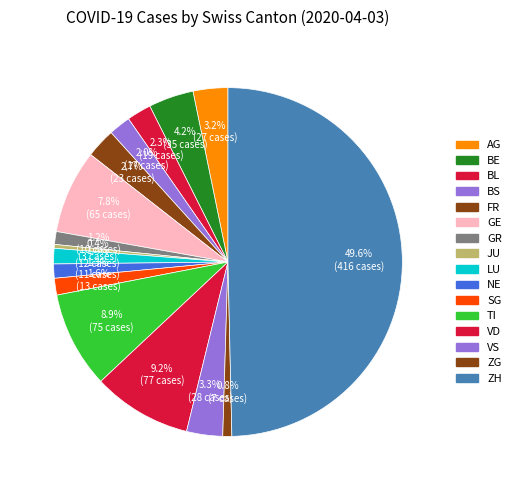

What percentage is the VD slice, to the nearest percent?

9%